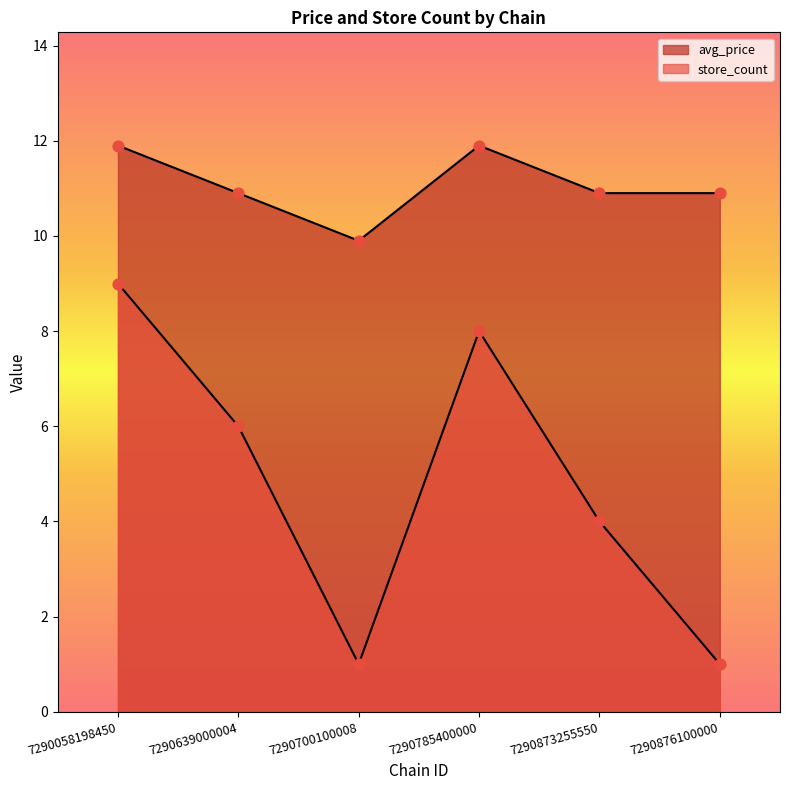

What is the total value across all series at 7290700100008?

10.9